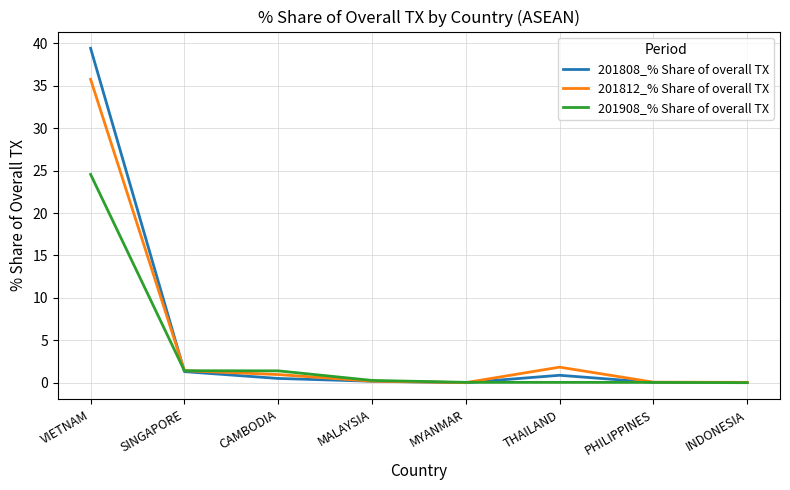

At which label does 201908_% Share of overall TX reach its peak?

VIETNAM